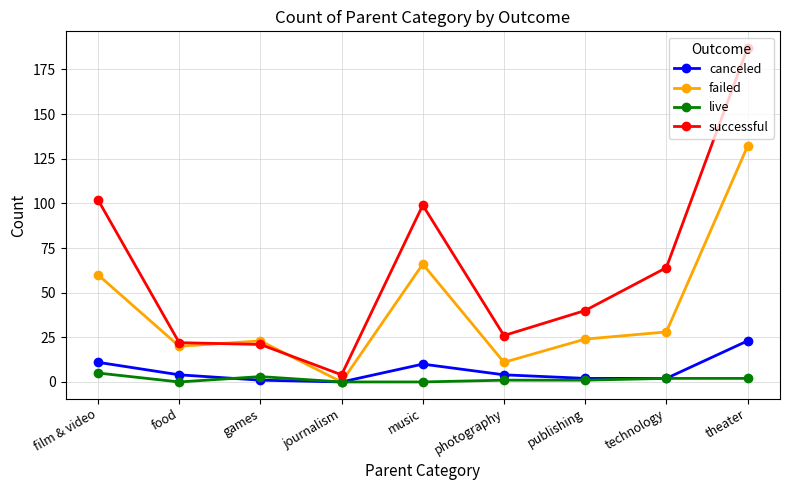

How many live values are between 0 and 2?

7